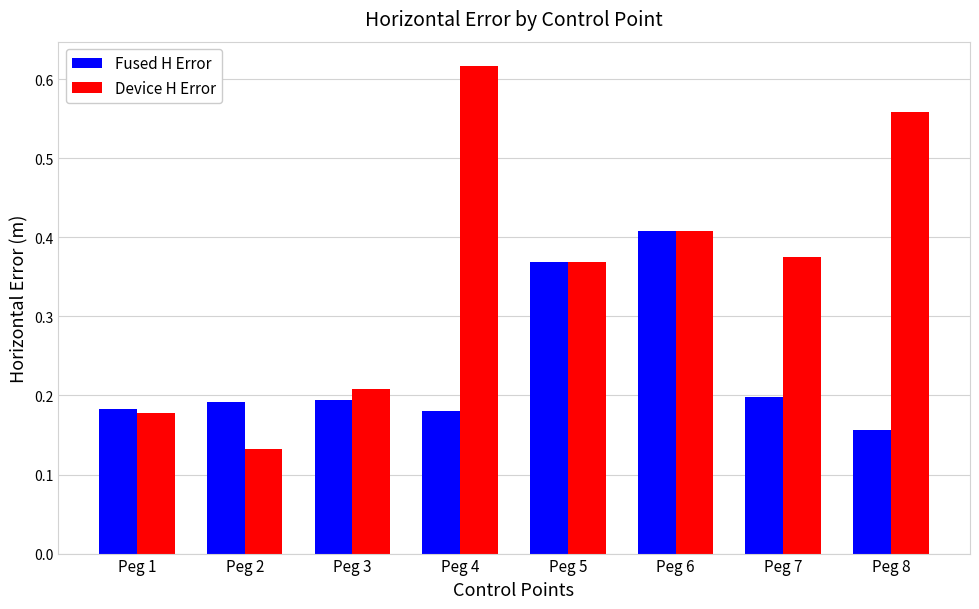

What is the sum of all Device H Error values?

2.8